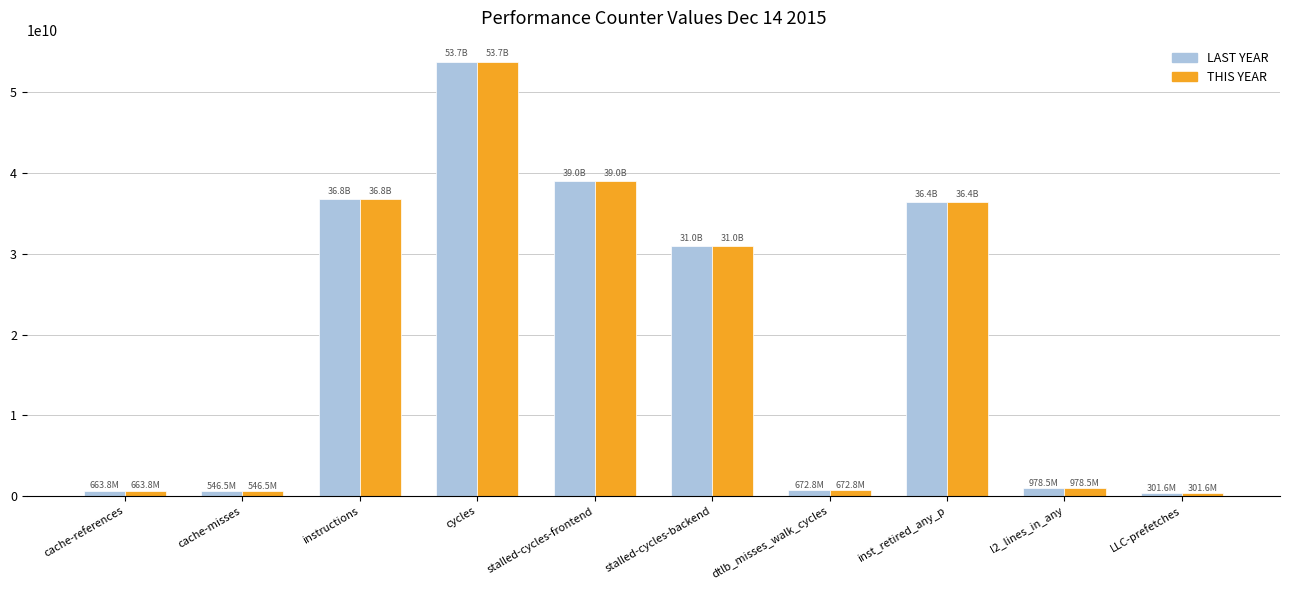

What is the difference between the second highest and minimum values in the LAST YEAR series?

38731066562